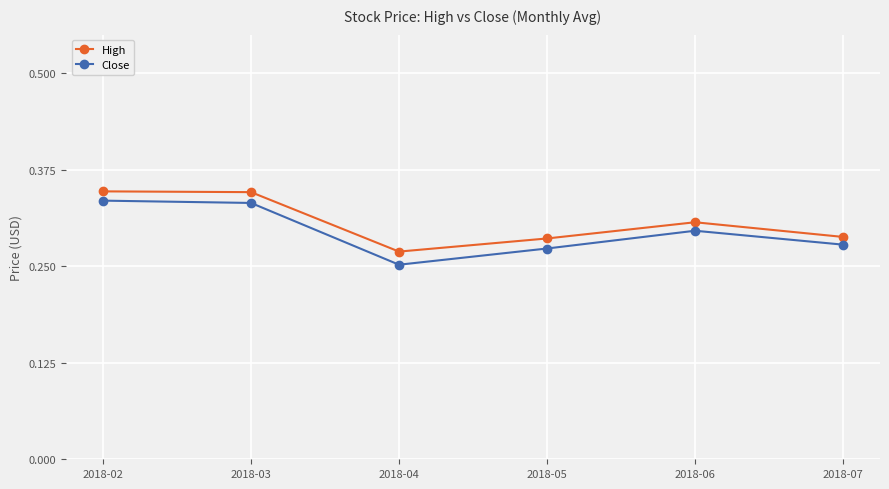

True or false: High has a value of 0.1 at 2018-07.

False